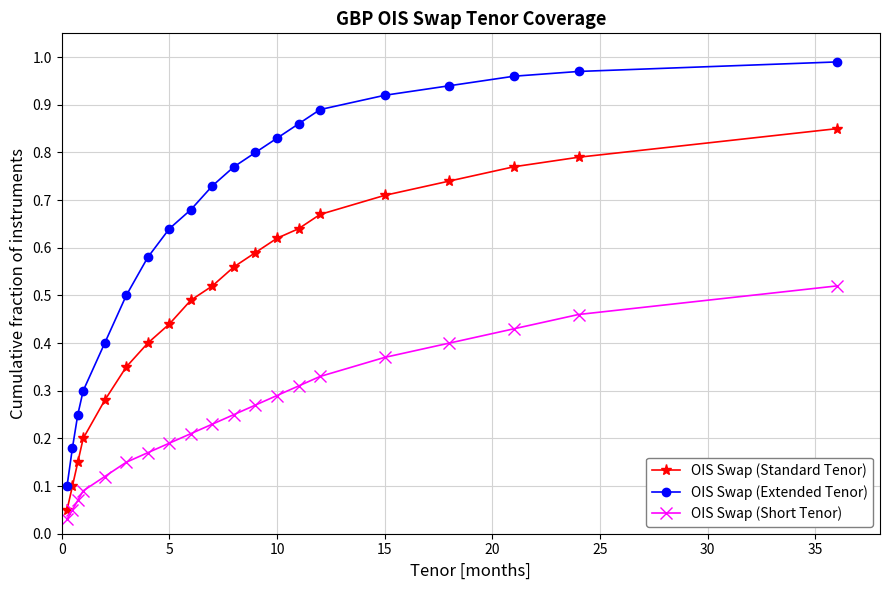

What is the sum of all OIS Swap (Extended Tenor) values?

13.3